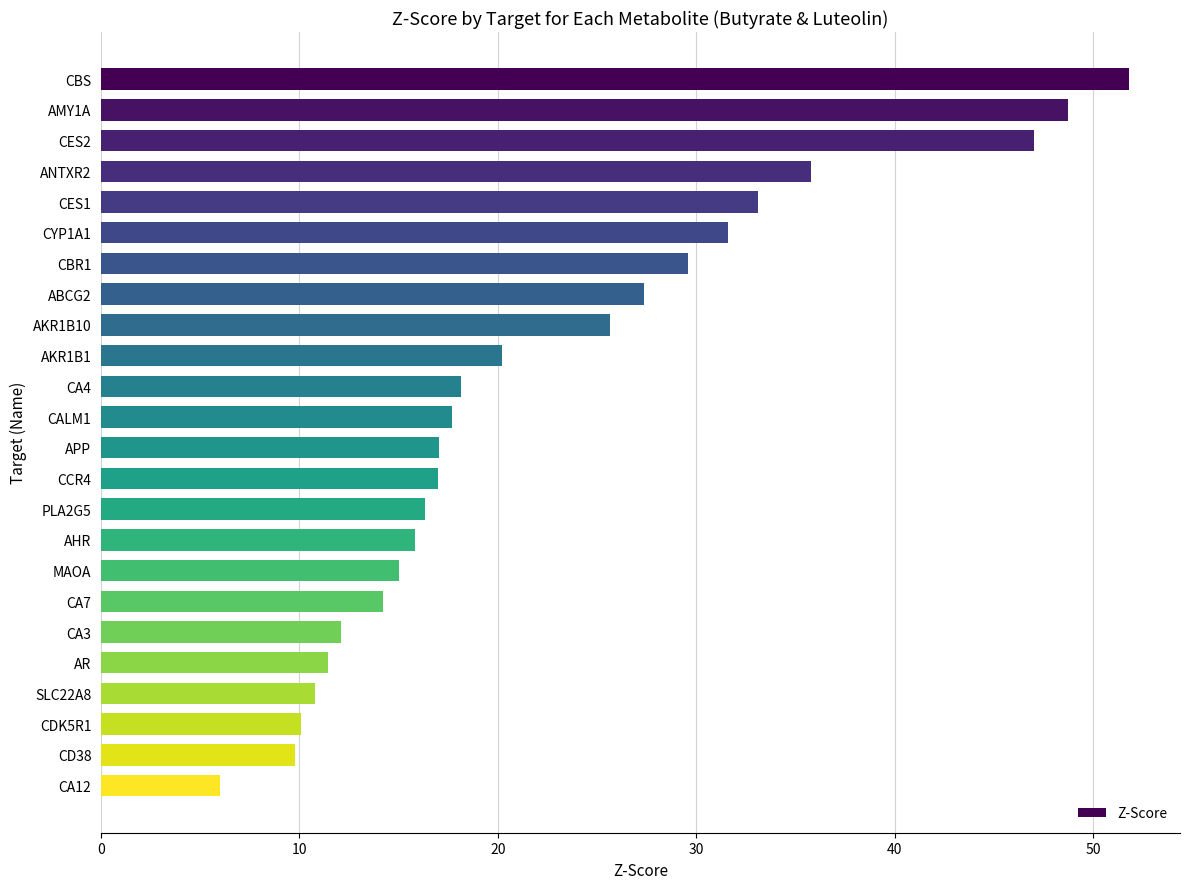

What is the difference between the maximum and minimum values?

45.8